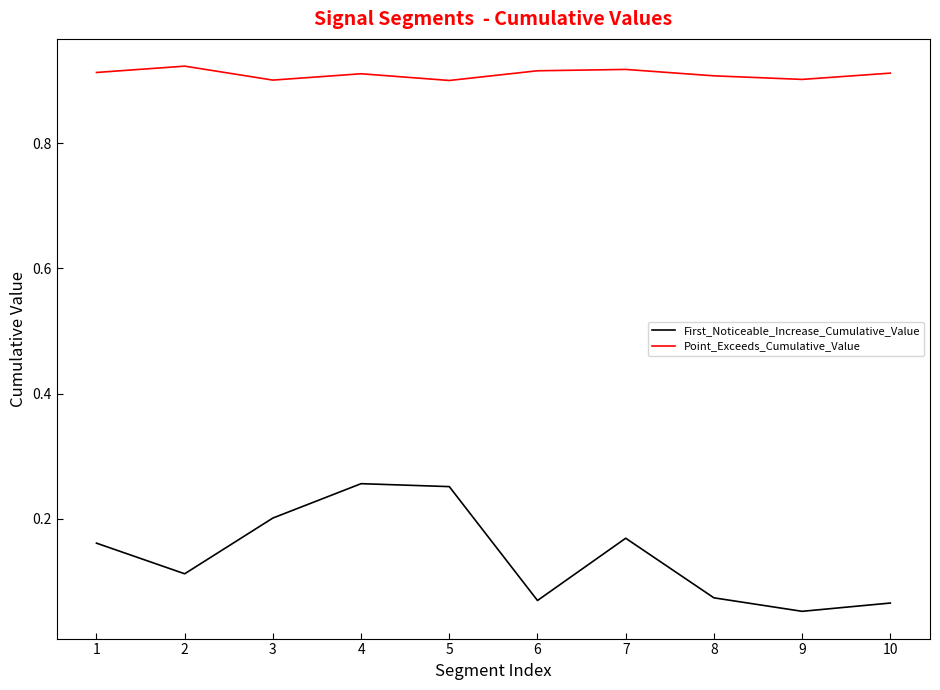

True or false: Point_Exceeds_Cumulative_Value and First_Noticeable_Increase_Cumulative_Value cross at least once.

False